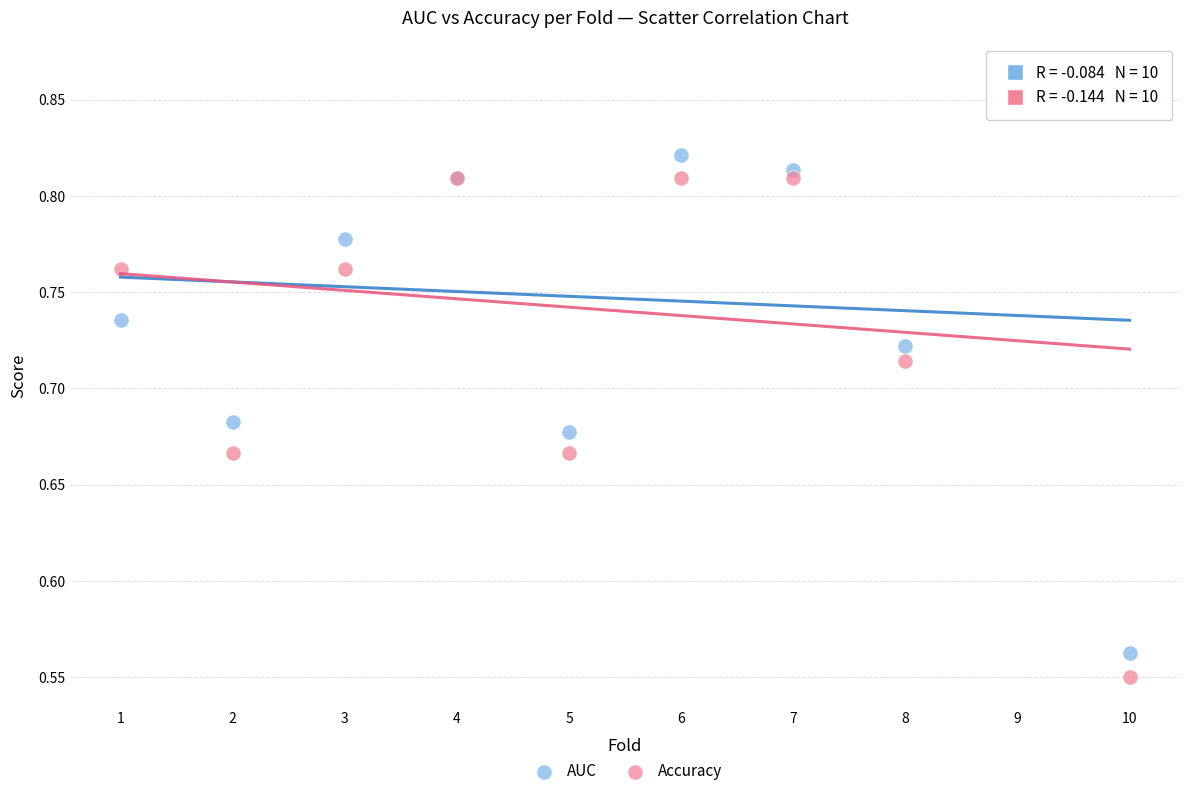

Which series has the widest spread of Y values?

AUC